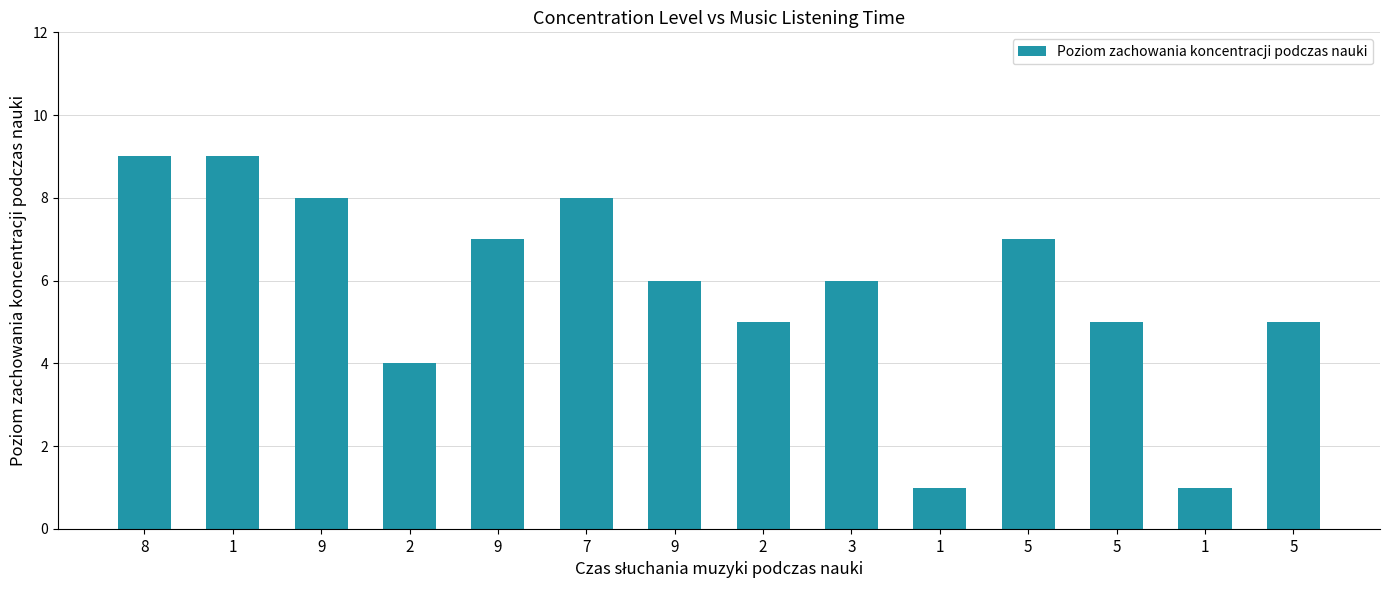

Reading left to right, extract all data points from this chart.

8=9	1=9	9=8	2=4	9=7	7=8	9=6	2=5	3=6	1=1	5=7	5=5	1=1	5=5